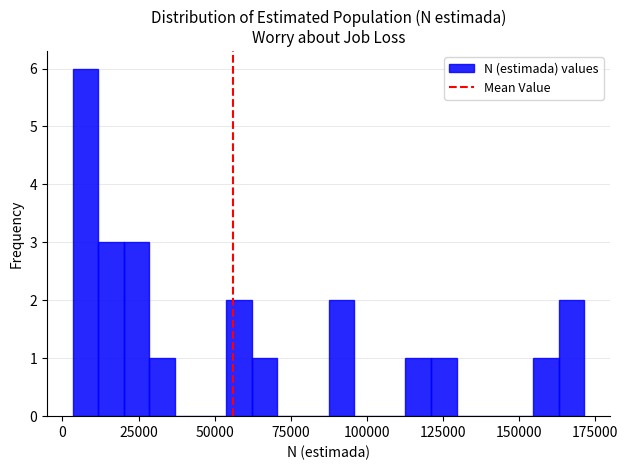

Around what value on the x-axis is the tallest bar? Give the approximate position of its centre, as read against the axis.

10000